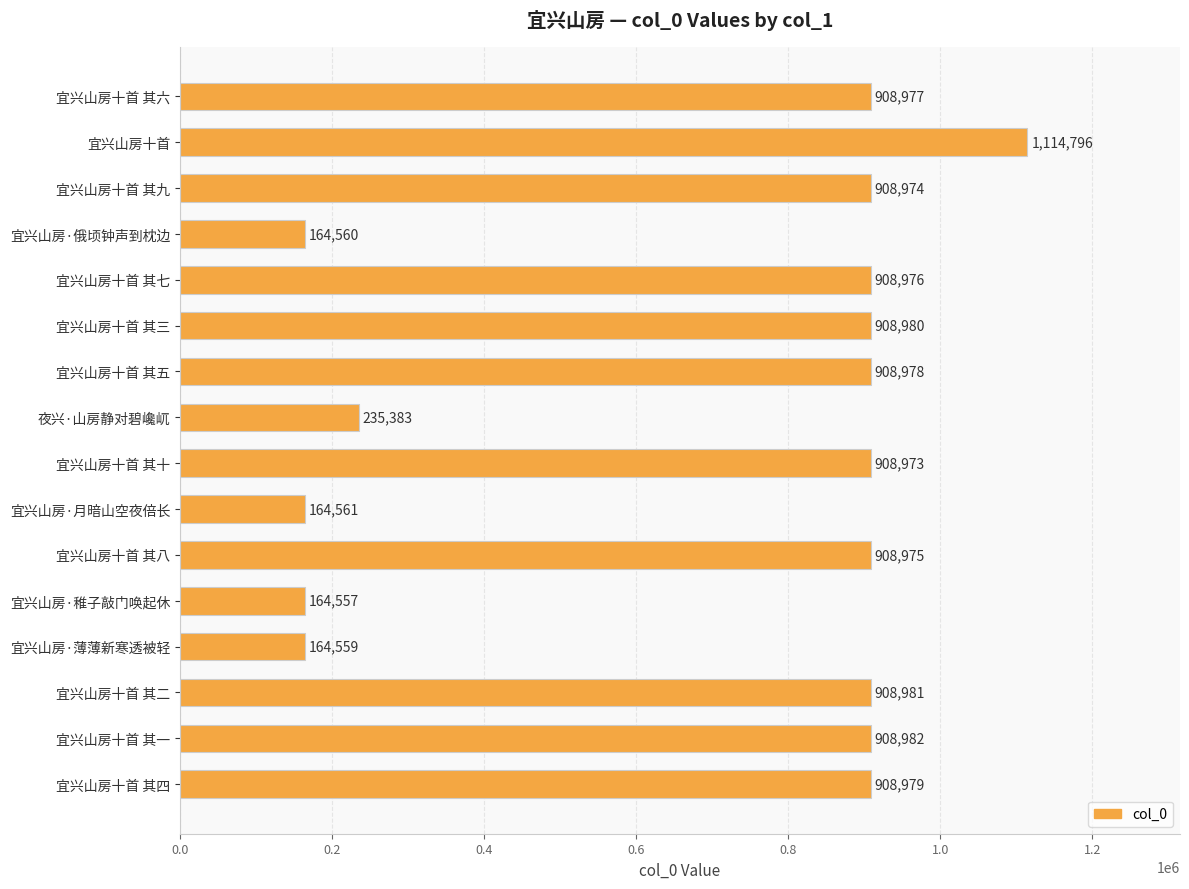

What is the change in value from 宜兴山房十首 to 宜兴山房·薄薄新寒透被轻?

-950237